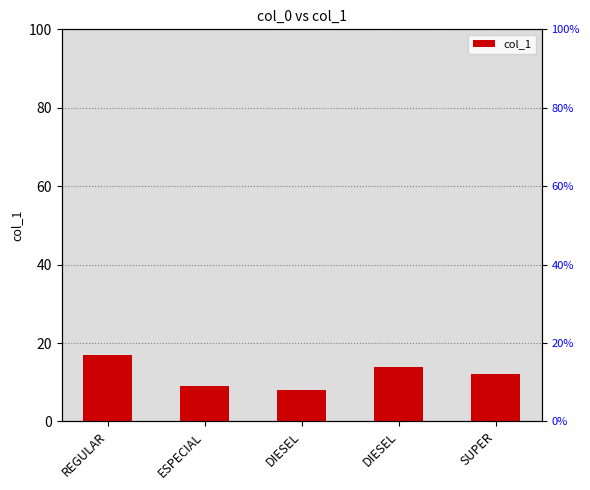

Is it true that the value at REGULAR is 17?

True